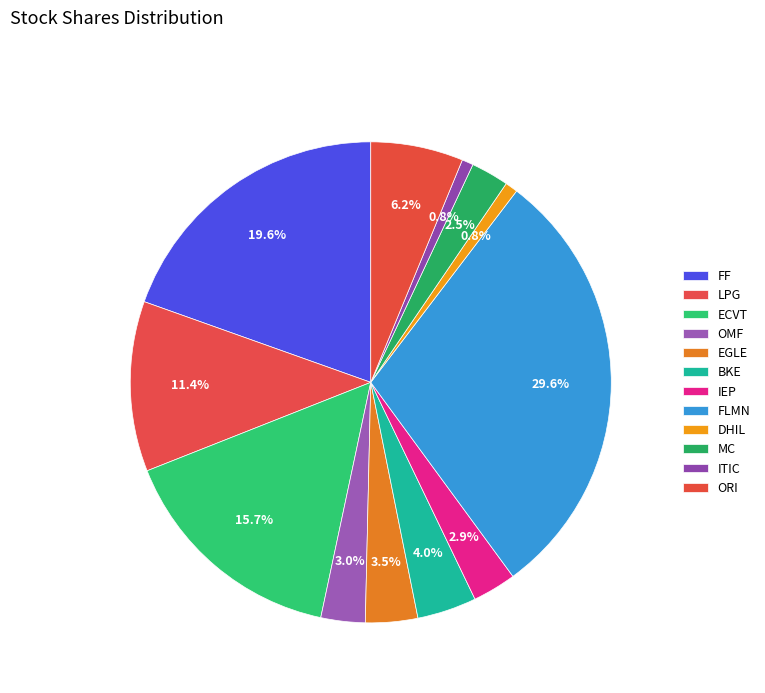

How many segments does this pie chart have?

12